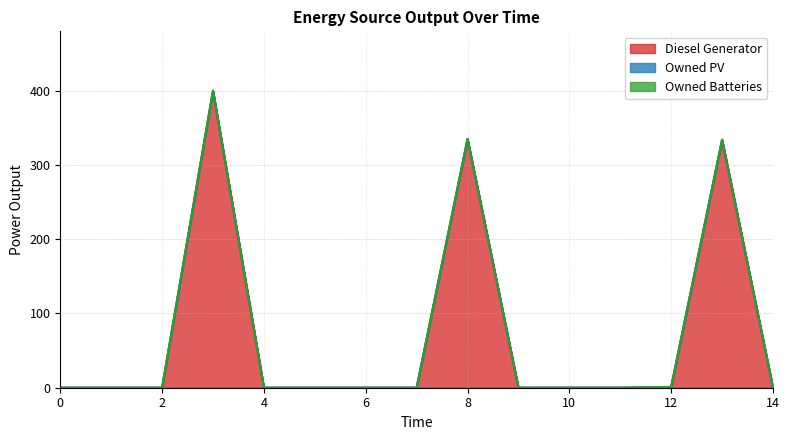

The value of Owned PV at 0 is 0.0. True or false?

True